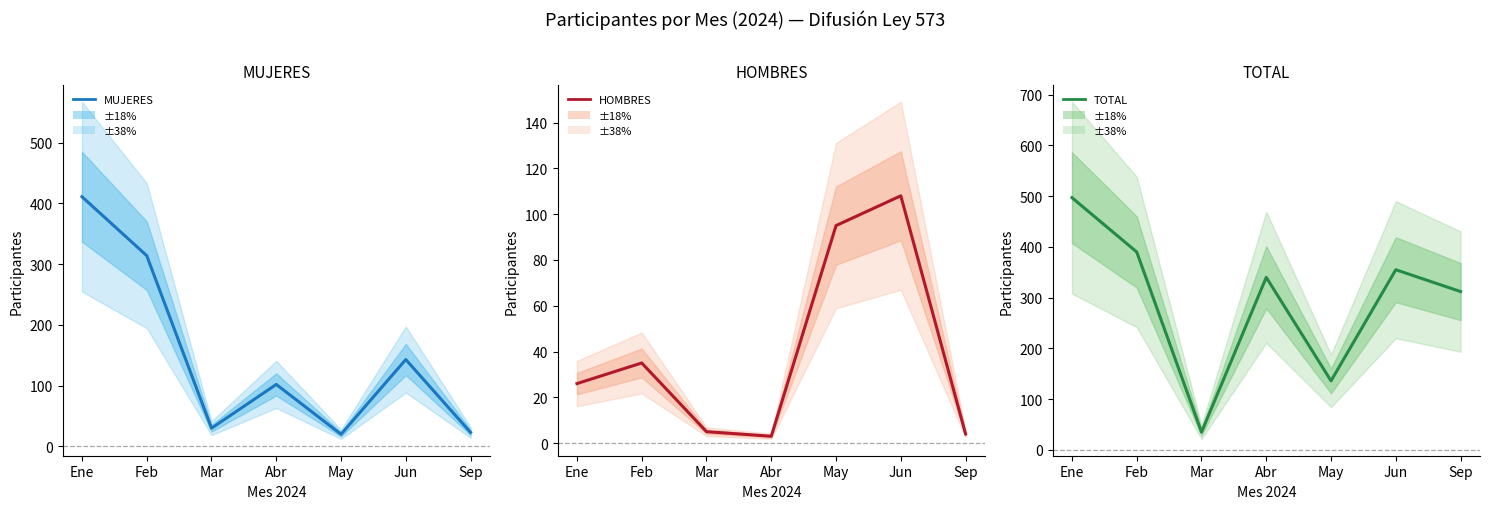

What is the difference between the maximum and minimum values in the TOTAL series?

462